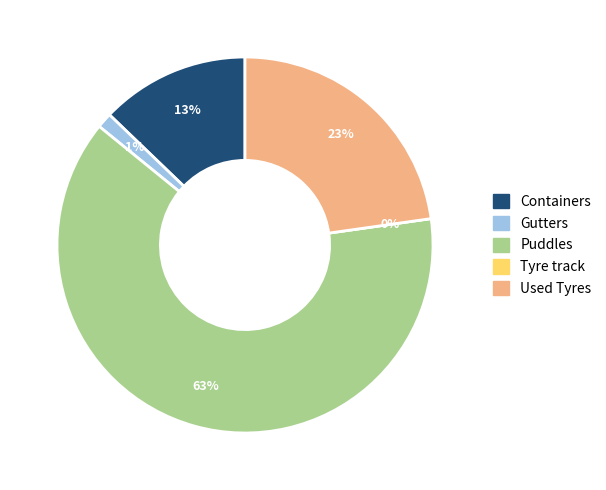

Which category has the smallest portion of the pie?

Tyre track